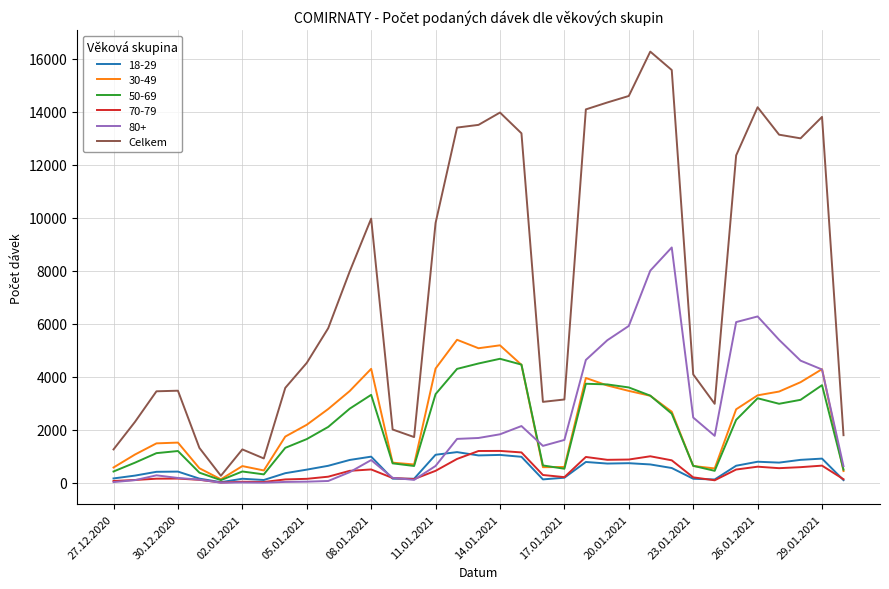

Which series has the largest total across all categories?

Celkem